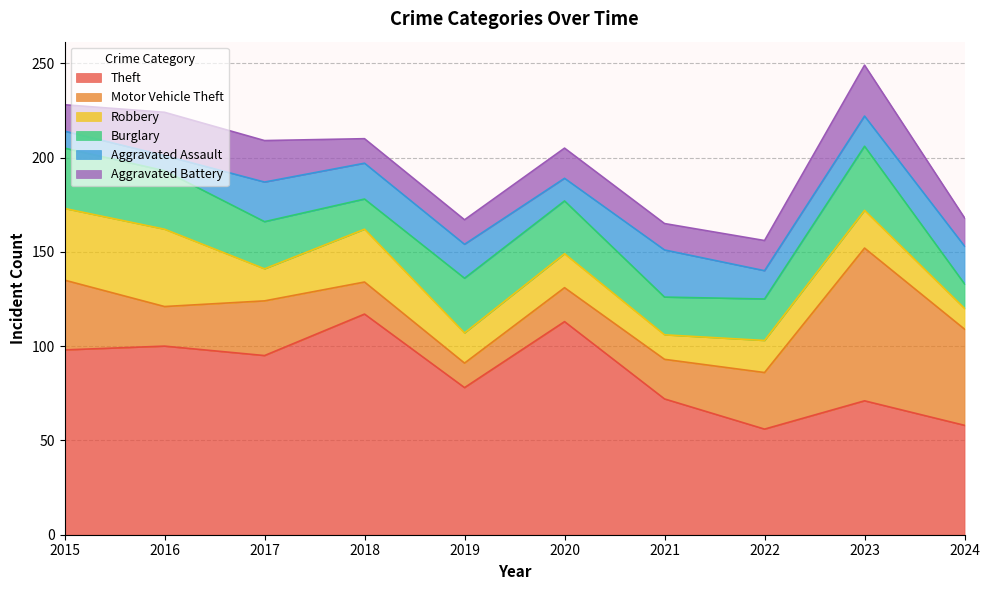

What is the difference between the maximum and second lowest values in the Motor Vehicle Theft series?

64